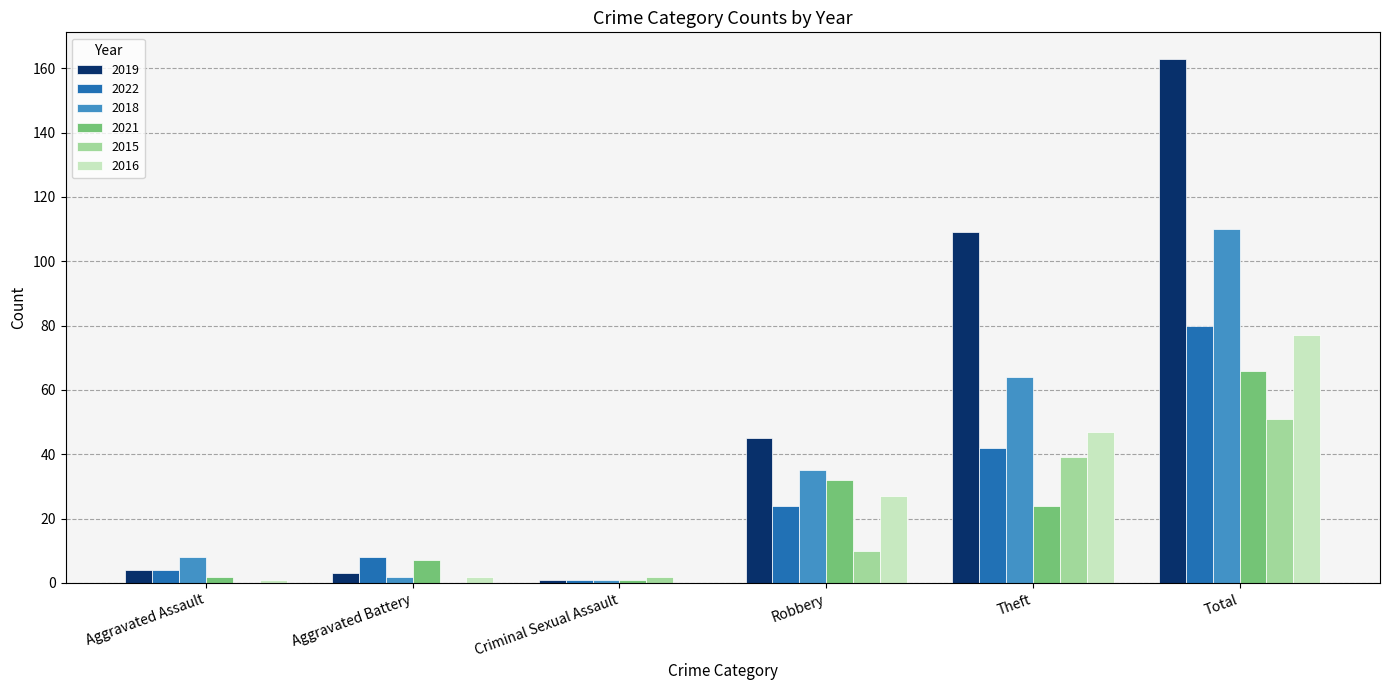

True or false: 2015 has a value of 51 at Total.

True